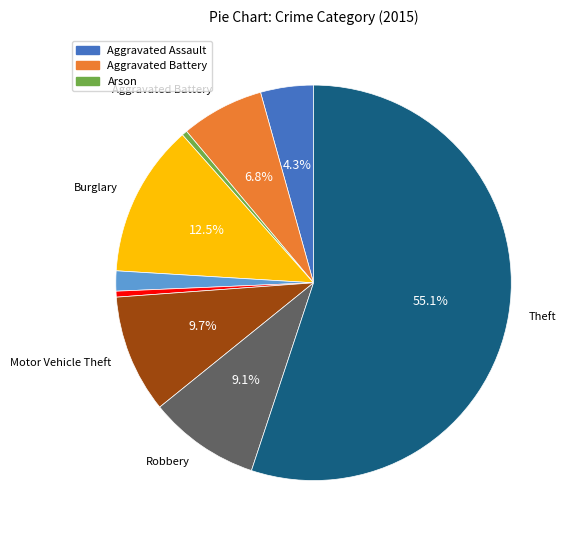

How many segments does this pie chart have?

9